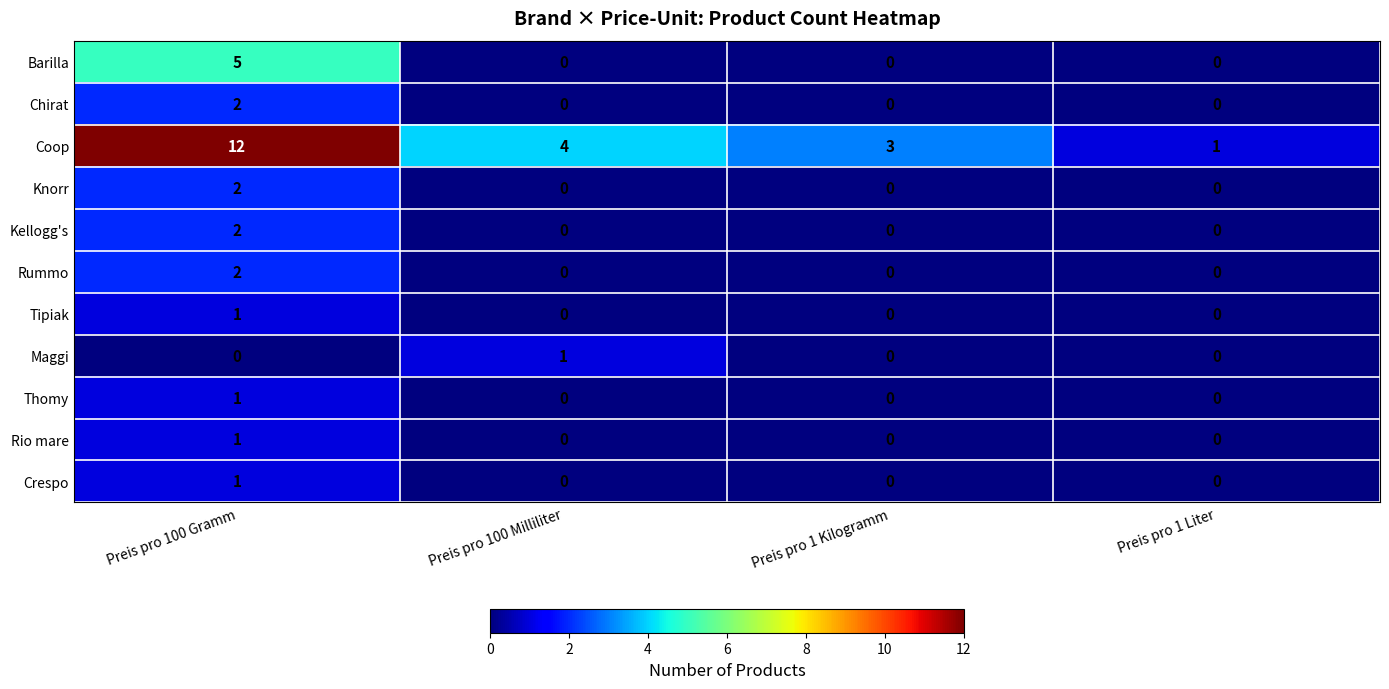

At which category is the sum across all series the highest?

Preis pro 100 Gramm